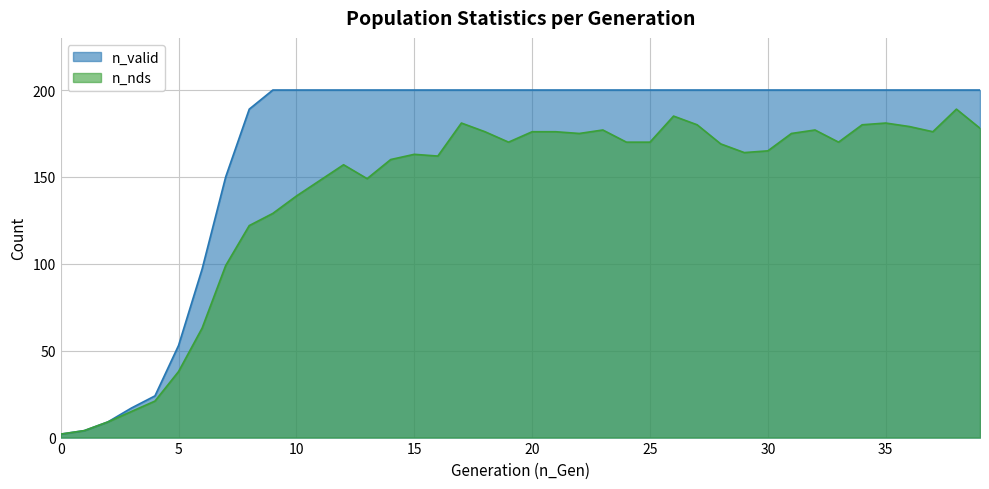

Where is n_nds nearest to the value 95?

7